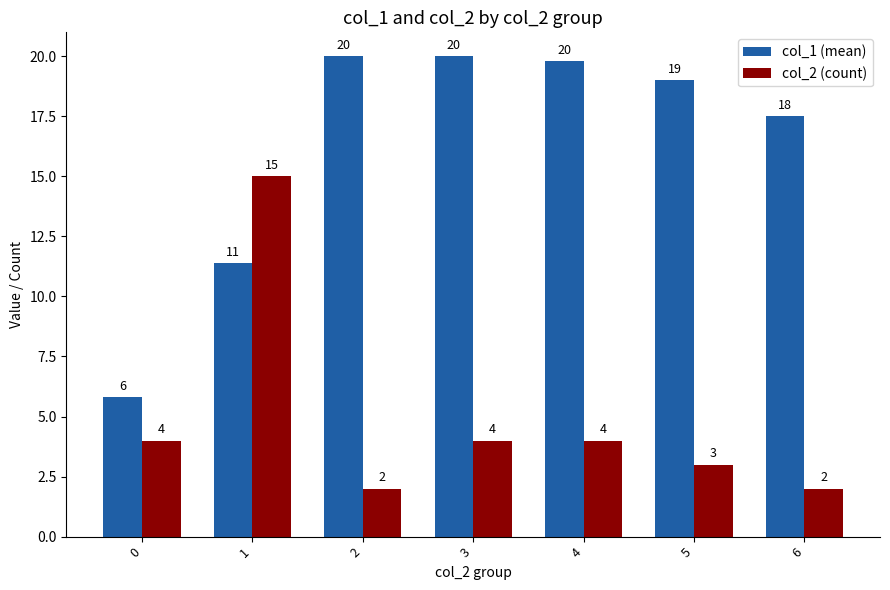

The value of col_1 (mean) at 4 is 19.8. True or false?

True